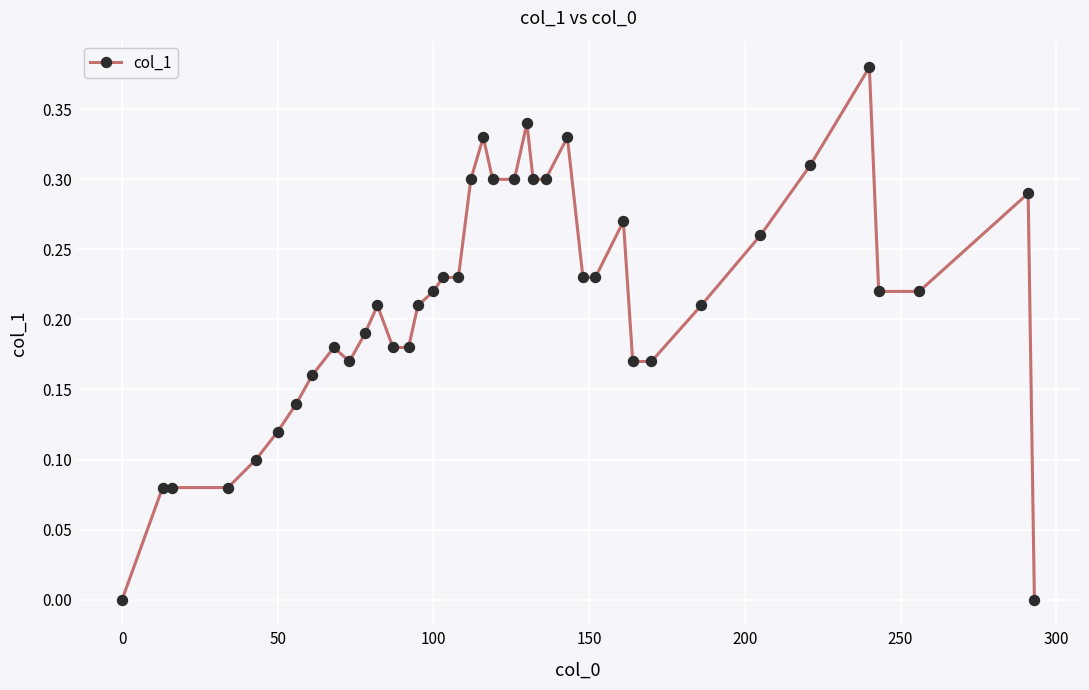

What is the sum of all values?

8.2